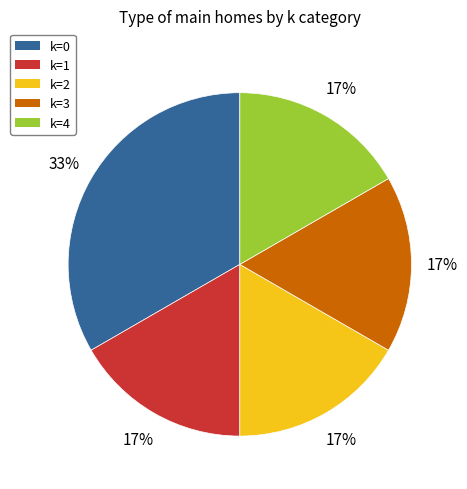

Which has a higher value, k=0 or k=2?

k=0